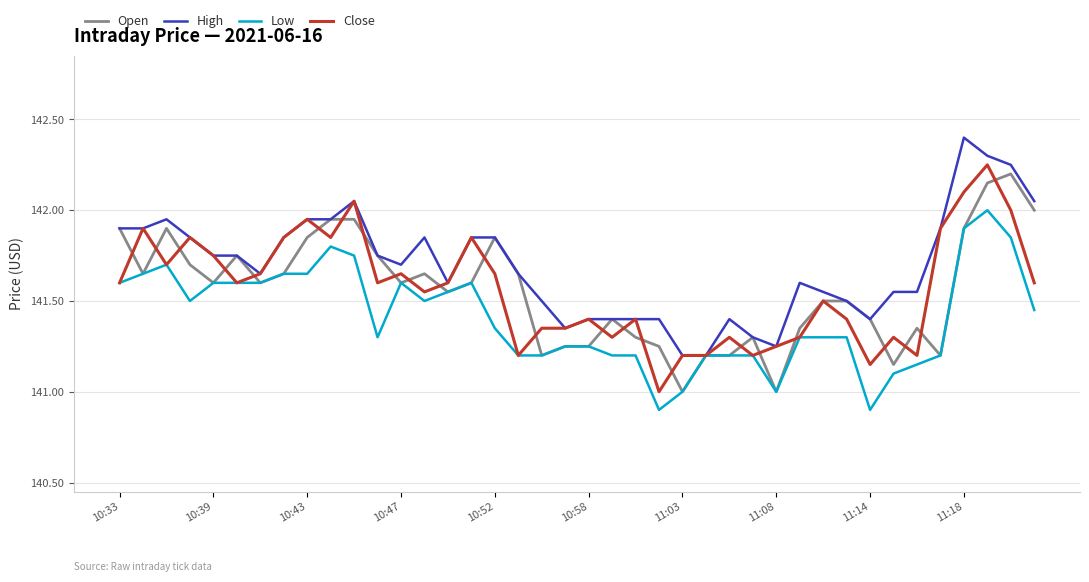

What is the minimum value shown in the chart?

140.9